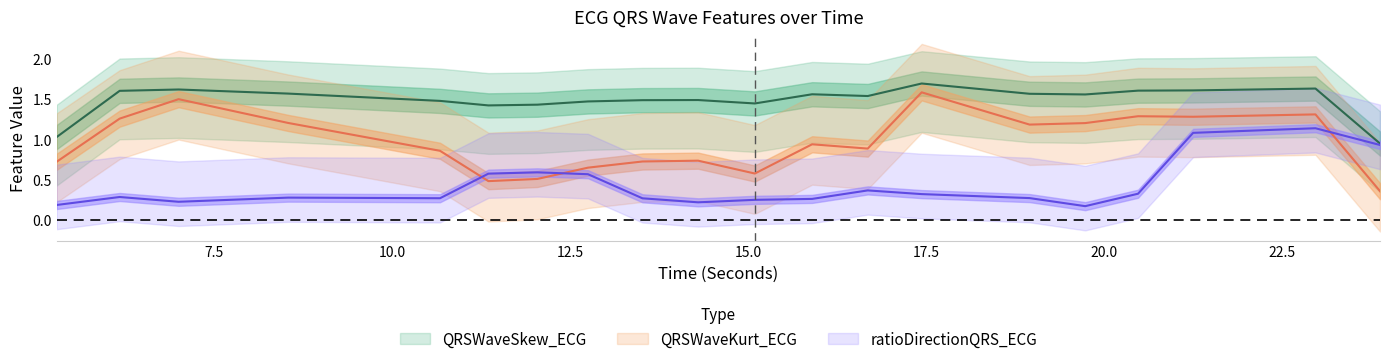

At which category does the chart reach its minimum across all series?

19.734375